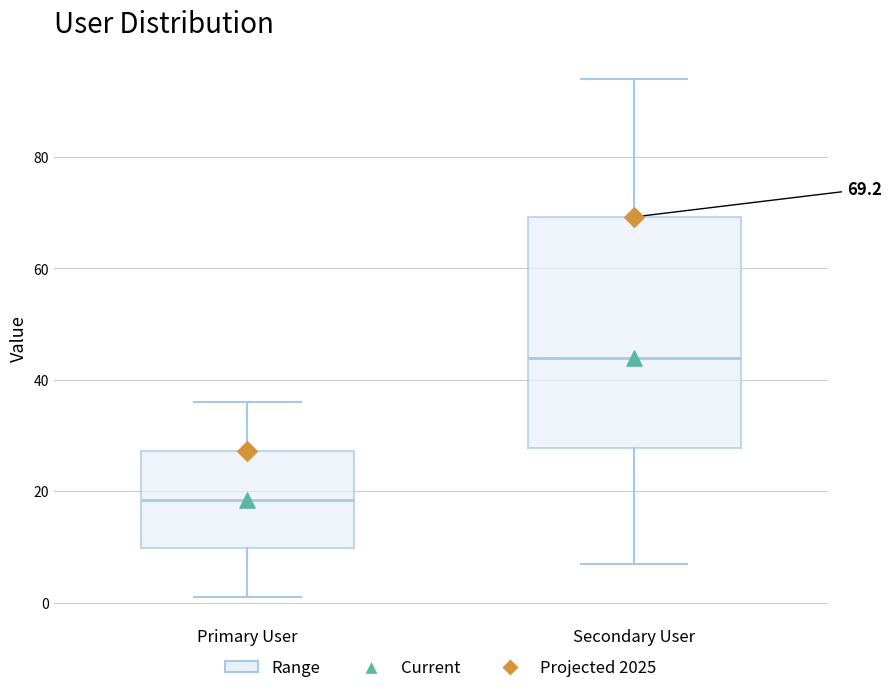

Which box has the highest median line?

Secondary User